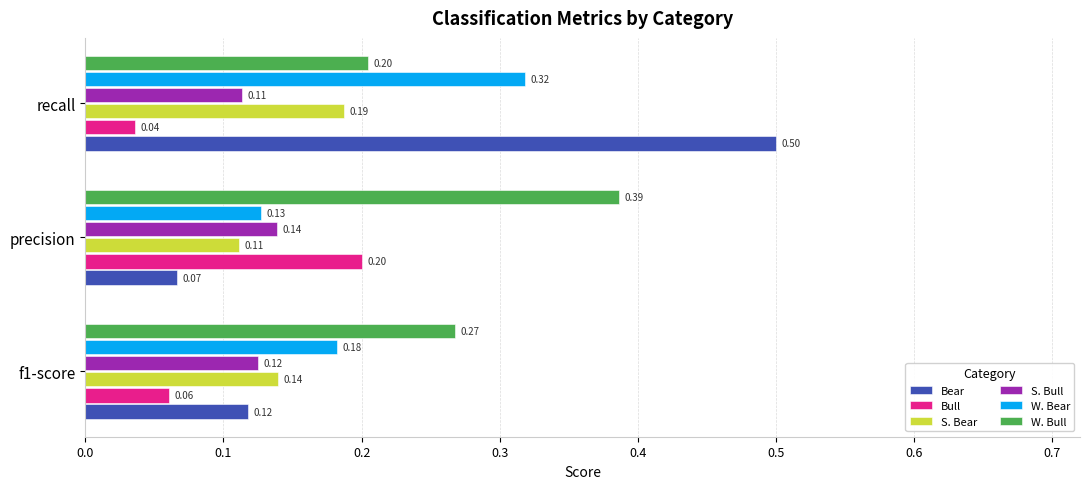

Which series has the largest range (max minus min)?

Bear